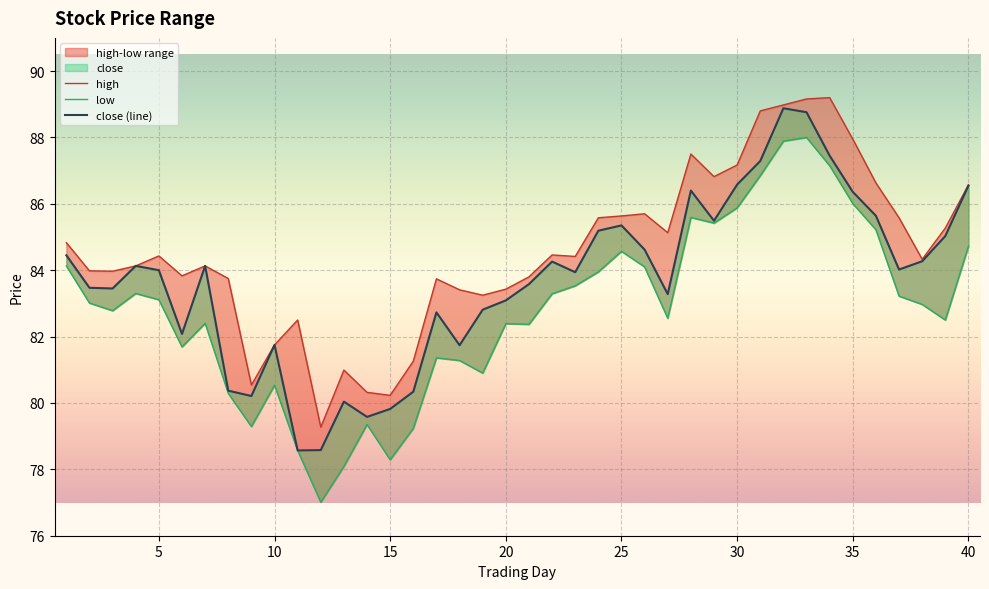

At which label does low first exceed 83?

1